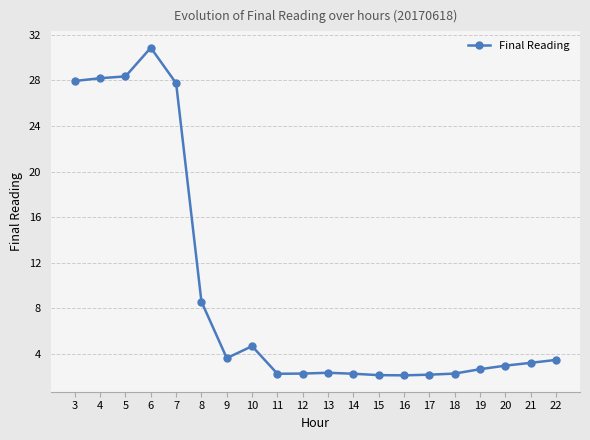

Approximately how many times larger is the value at 18 compared to 11?

1.0